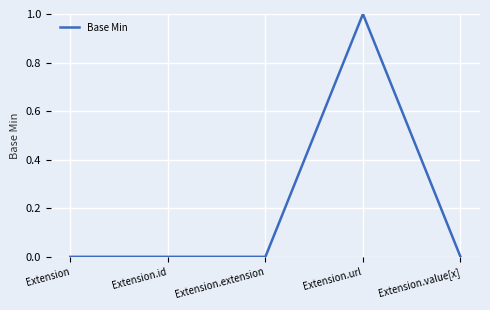

How many series are shown in this chart?

1